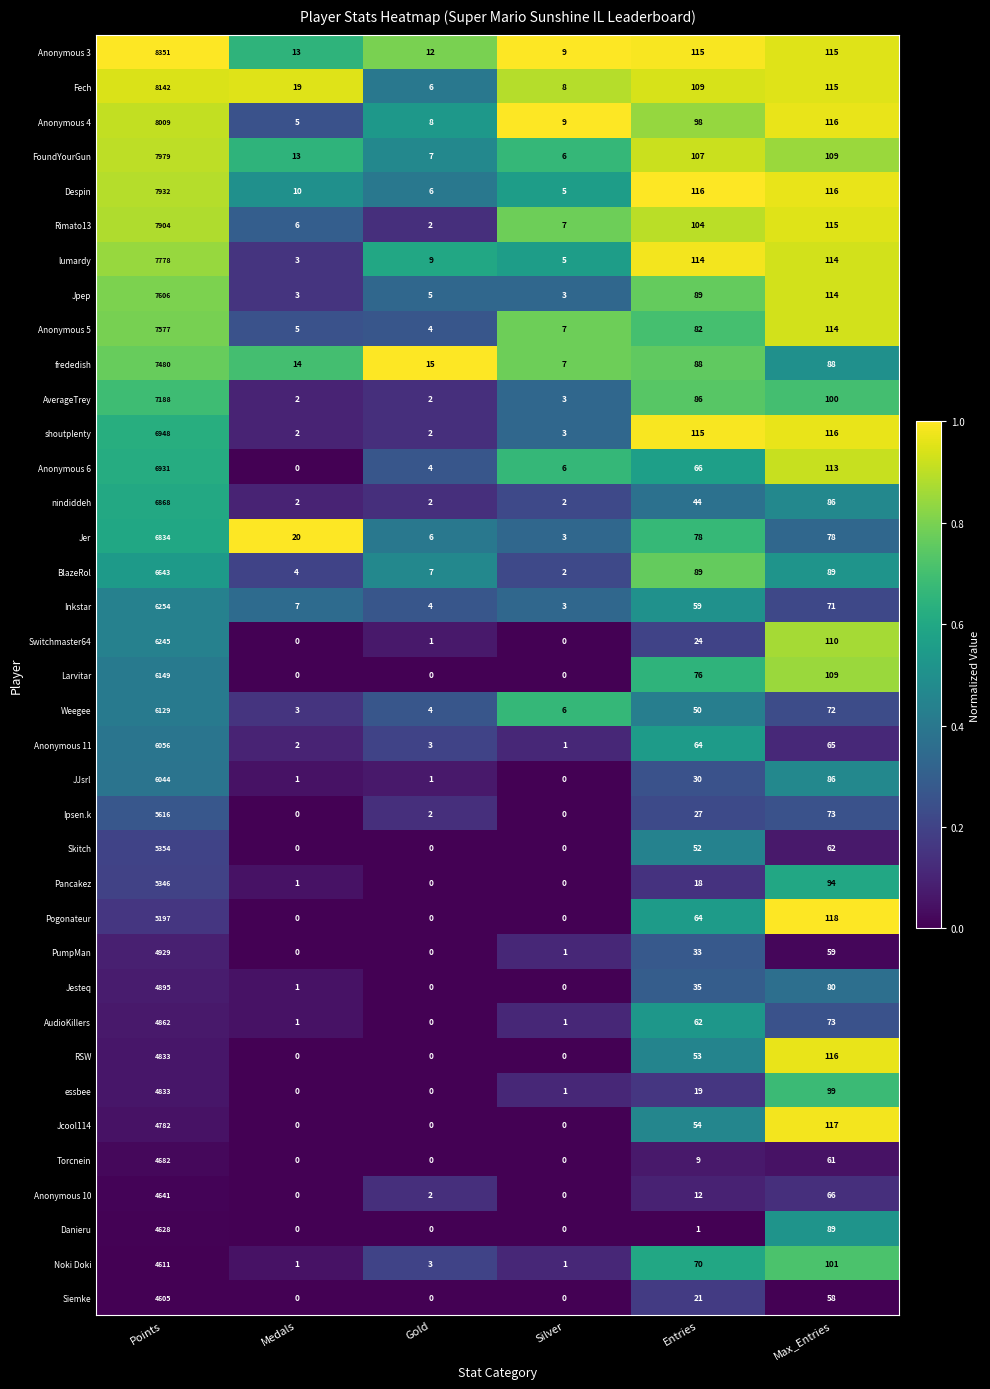

Where does the Torcnein series first go above 9?

Points